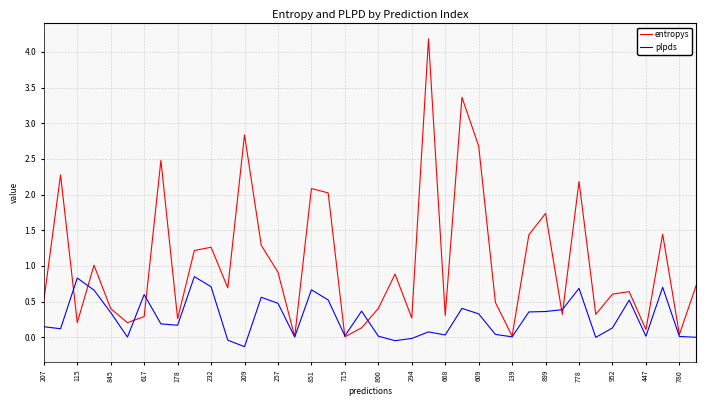

Which series has the largest total across all categories?

entropys